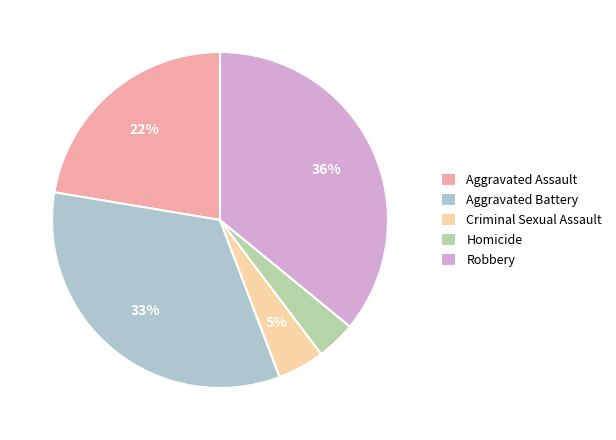

To the nearest percent, what is the difference between the Criminal Sexual Assault and Robbery slice percentages?

31%